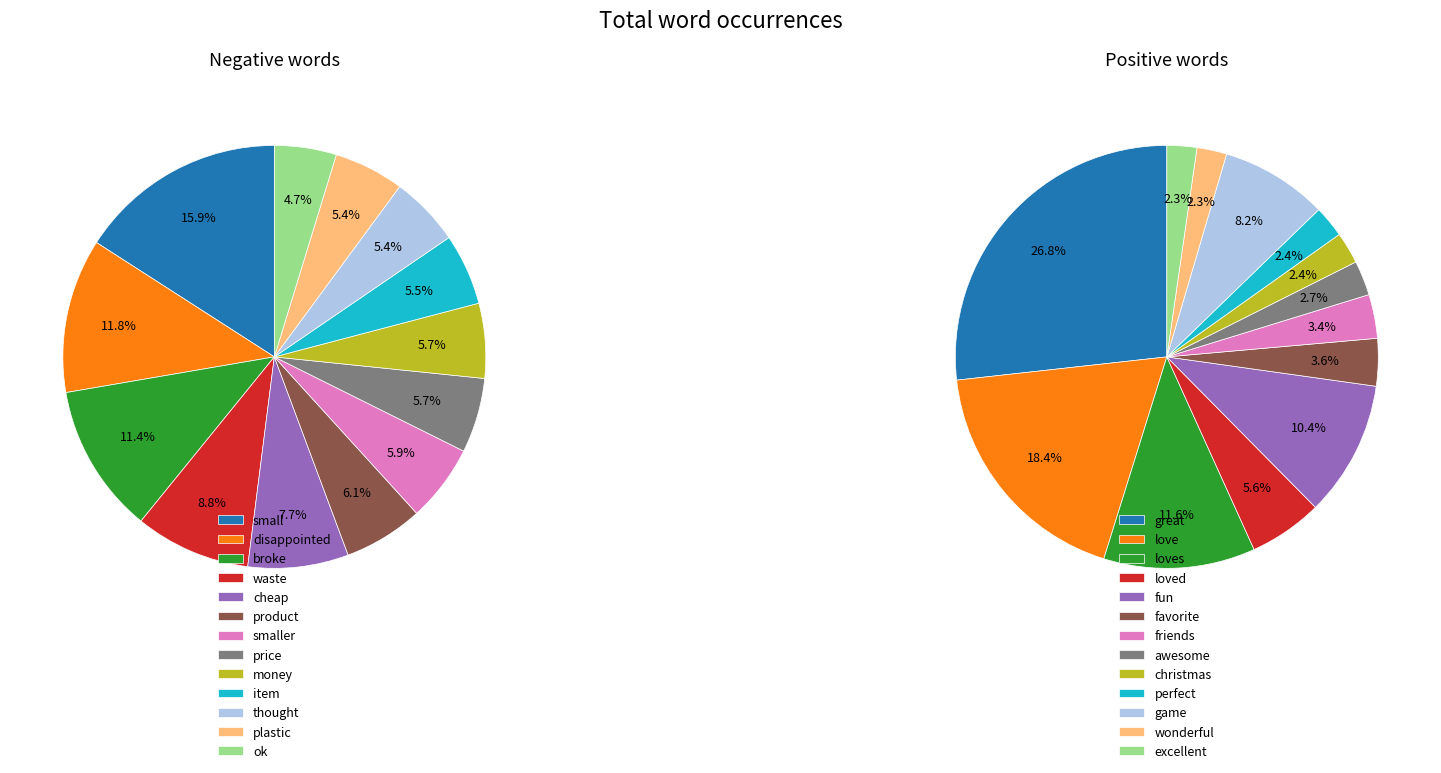

How many segments does this pie chart have?

13